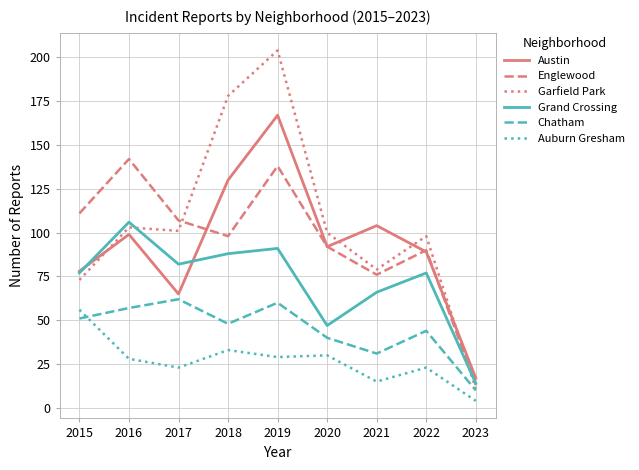

The value of Grand Crossing at 2022 is 36. True or false?

False